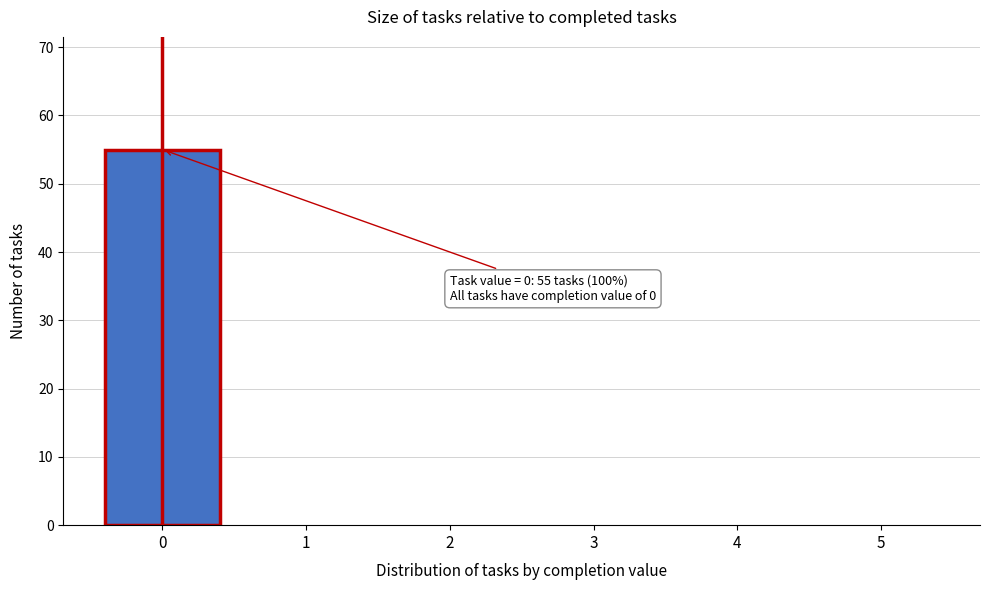

Reading right to left, transcribe all the data shown in this chart.

5=0	4=0	3=0	2=0	1=0	0=55